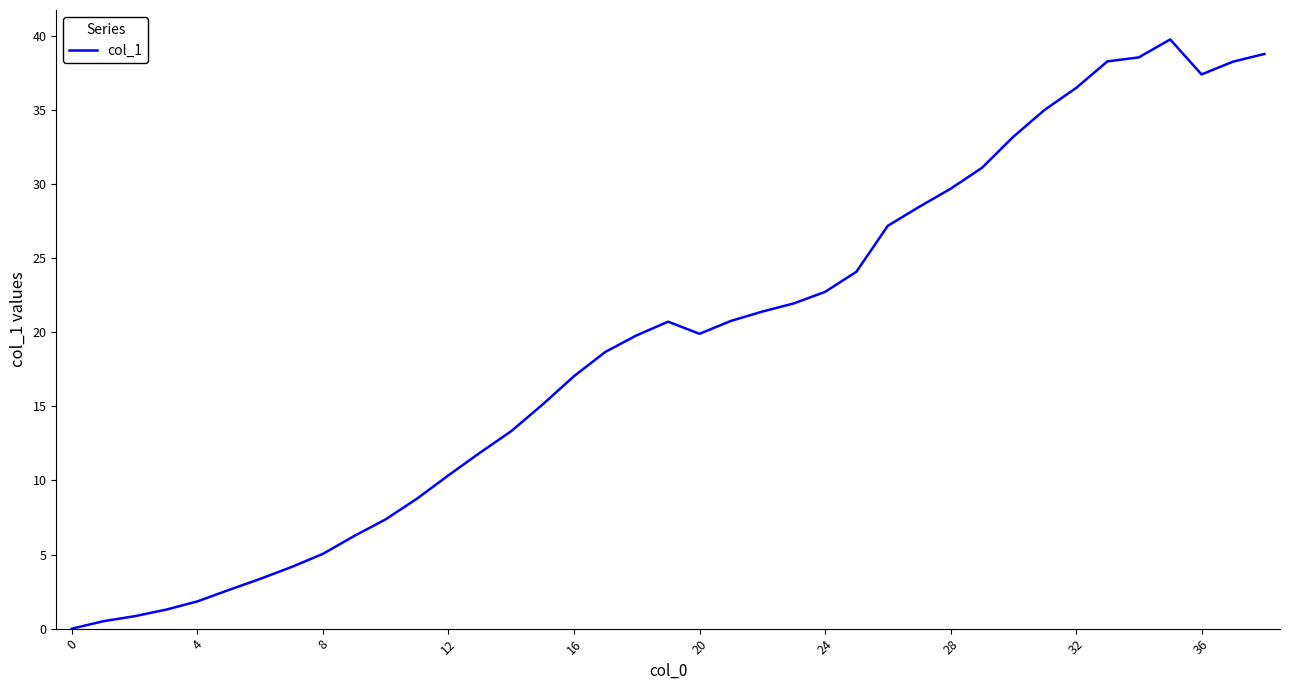

What is the maximum value shown in the chart?

39.8